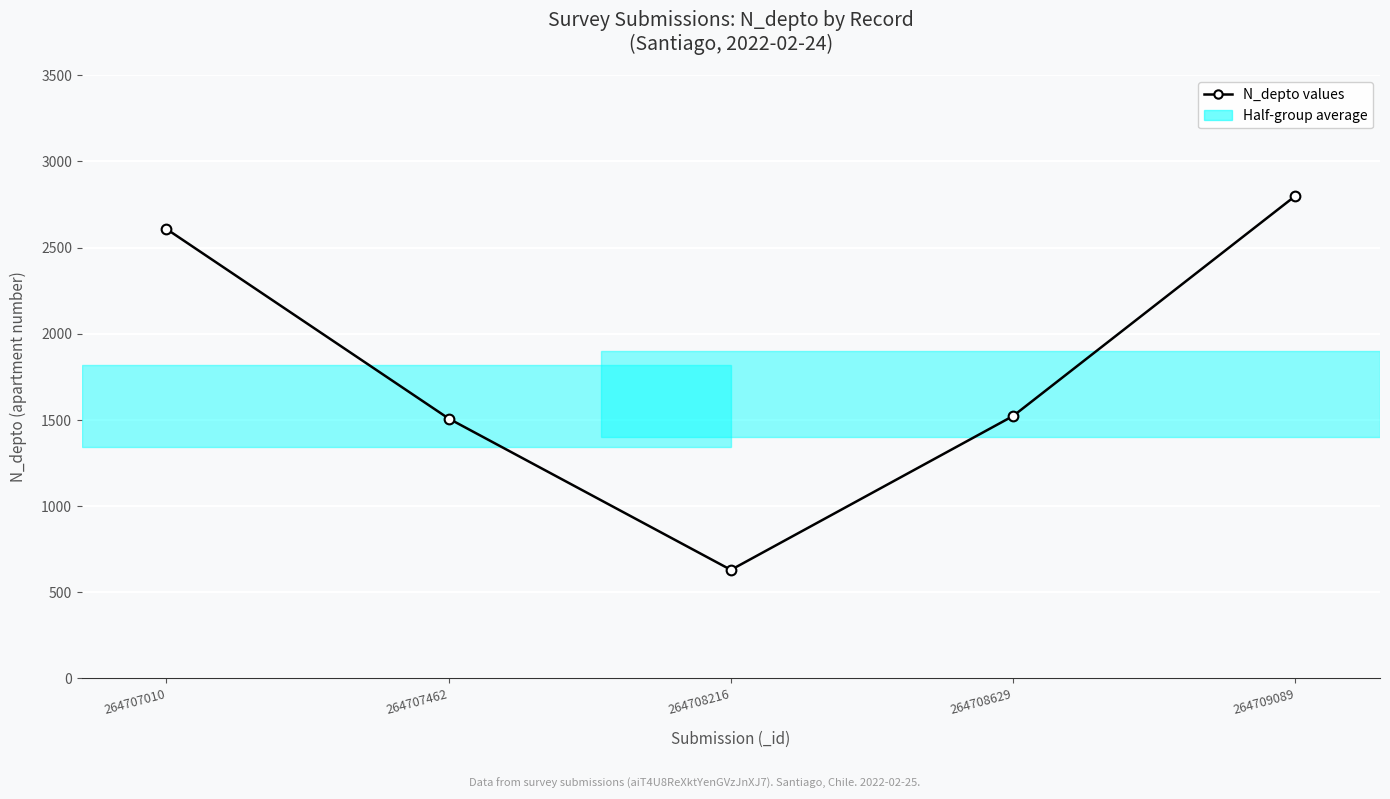

What is the approximate value at 264709089, to the nearest 100?

2800